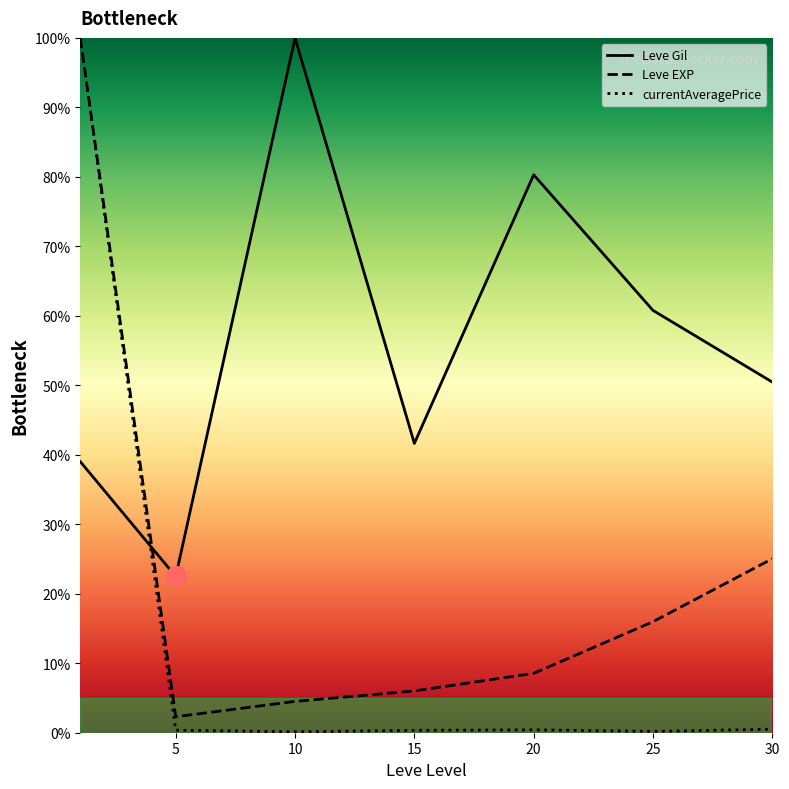

What is the total value across all series at 15?

48.0